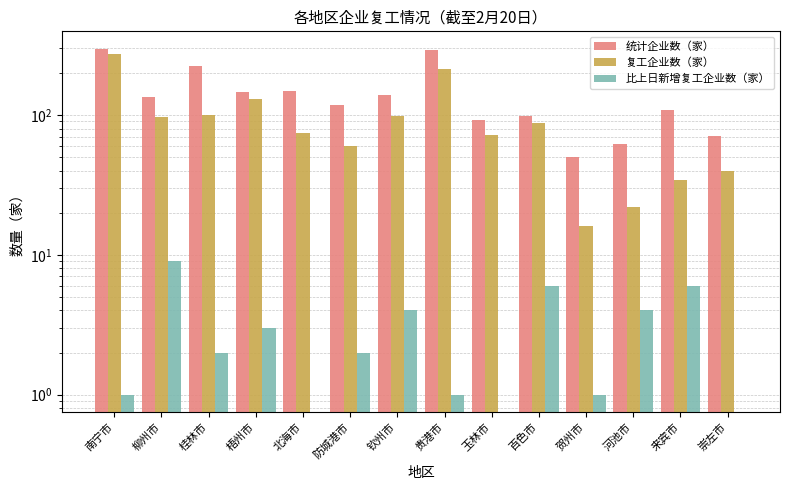

Which series has the largest total across all categories?

统计企业数（家）